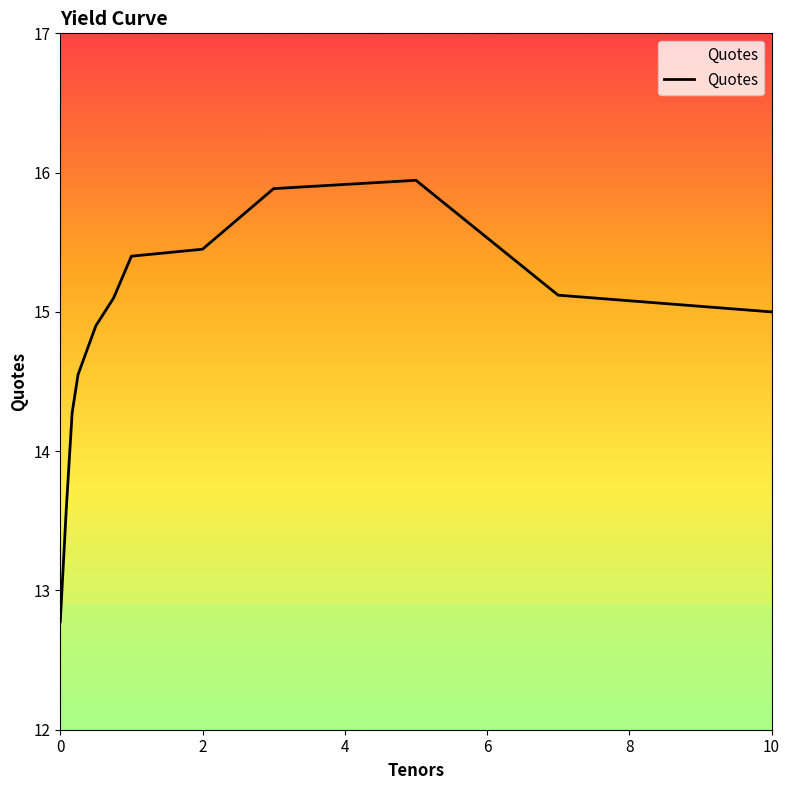

What is the minimum value shown in the chart?

12.8